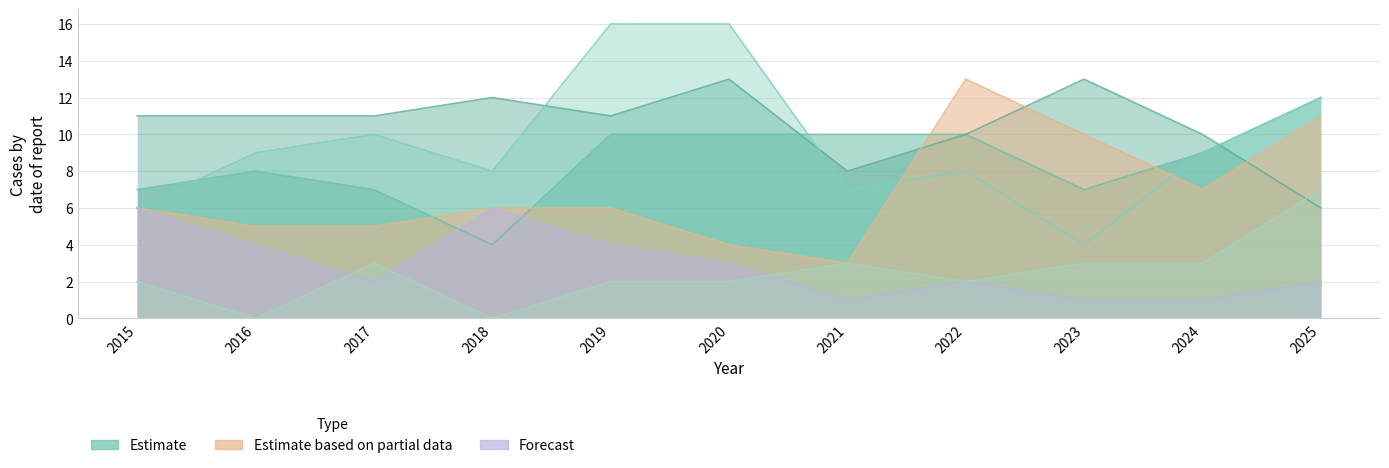

Which series has the largest range (max minus min)?

Garfield Park